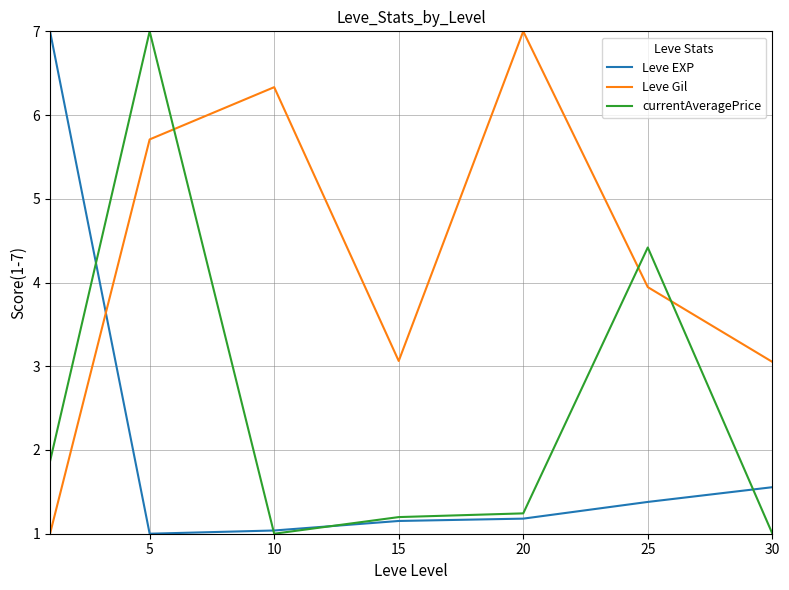

List the series in order of their overall mean, lowest first.

Leve EXP, currentAveragePrice, Leve Gil